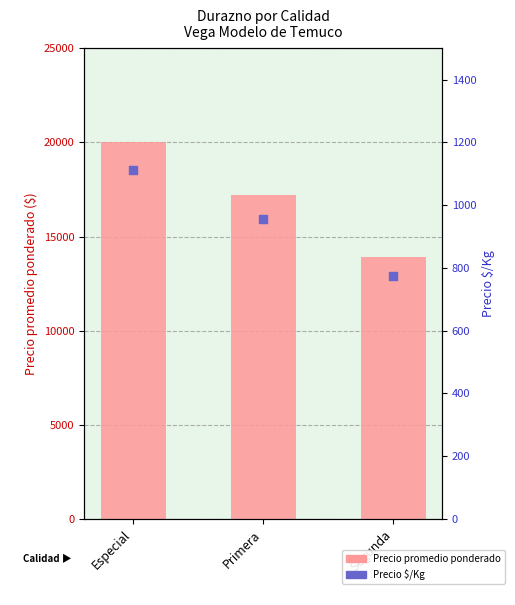

Which series contains the lowest Y value?

Precio $/Kg